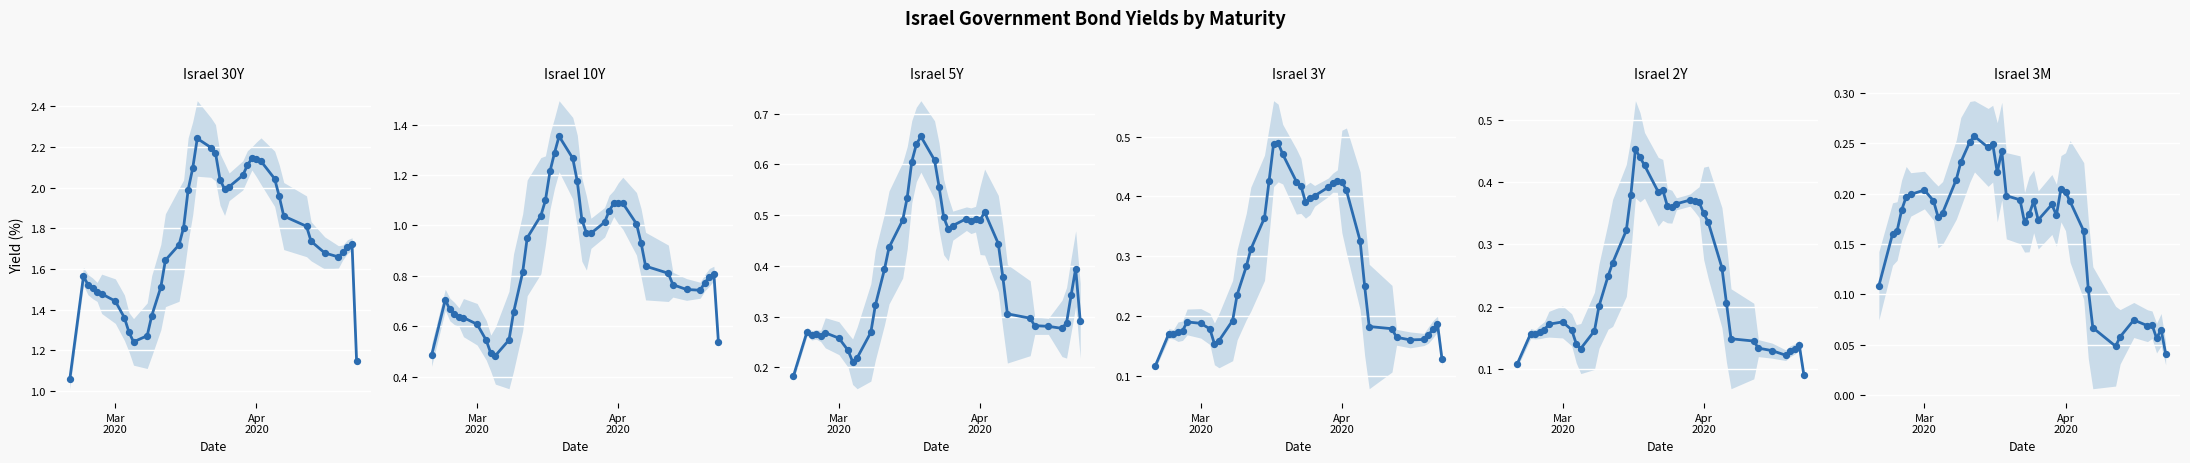

At how many categories does at least one series exceed 1?

40